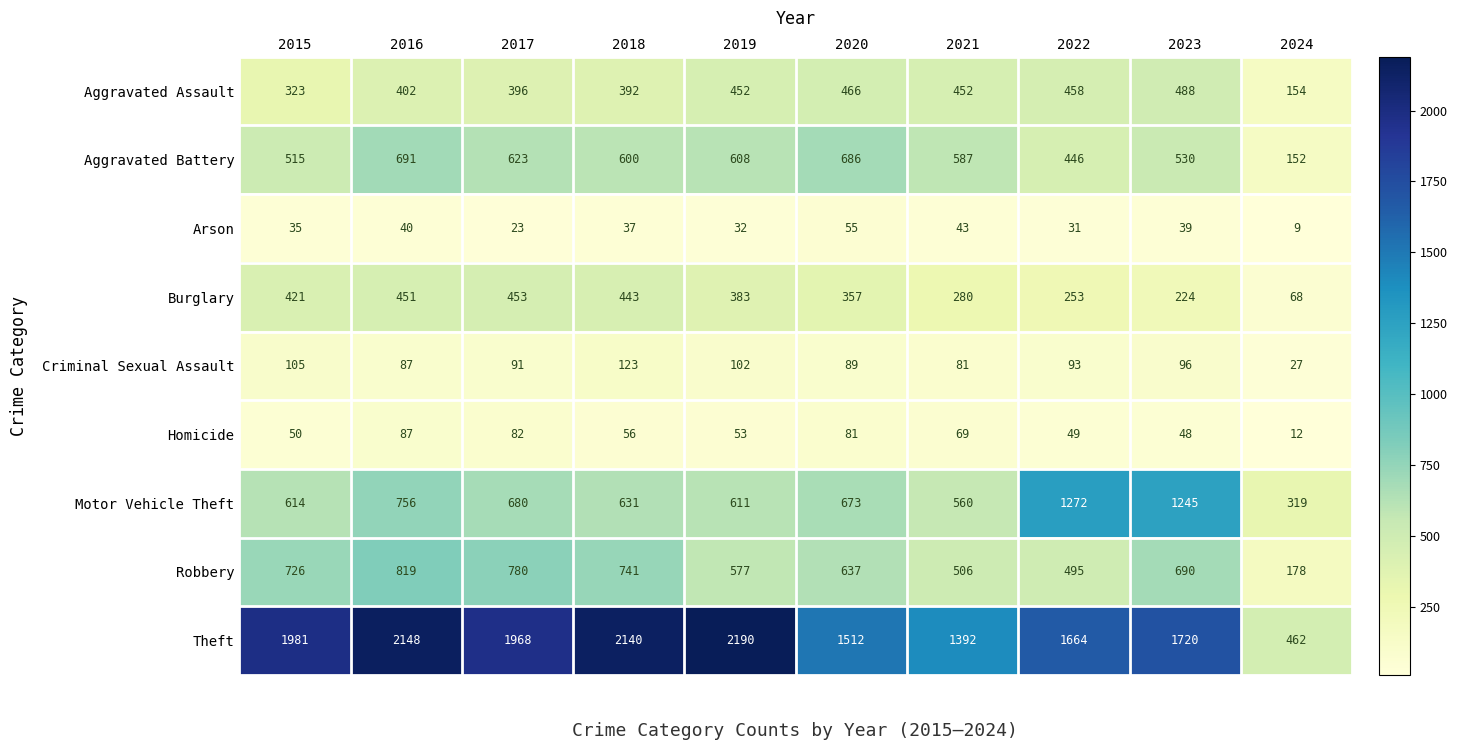

At which category is the sum across all series the highest?

2016